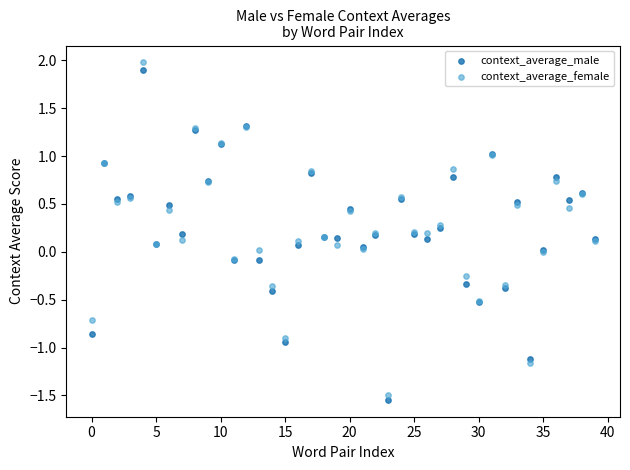

Which series has the largest Y range (max minus min)?

context_average_female